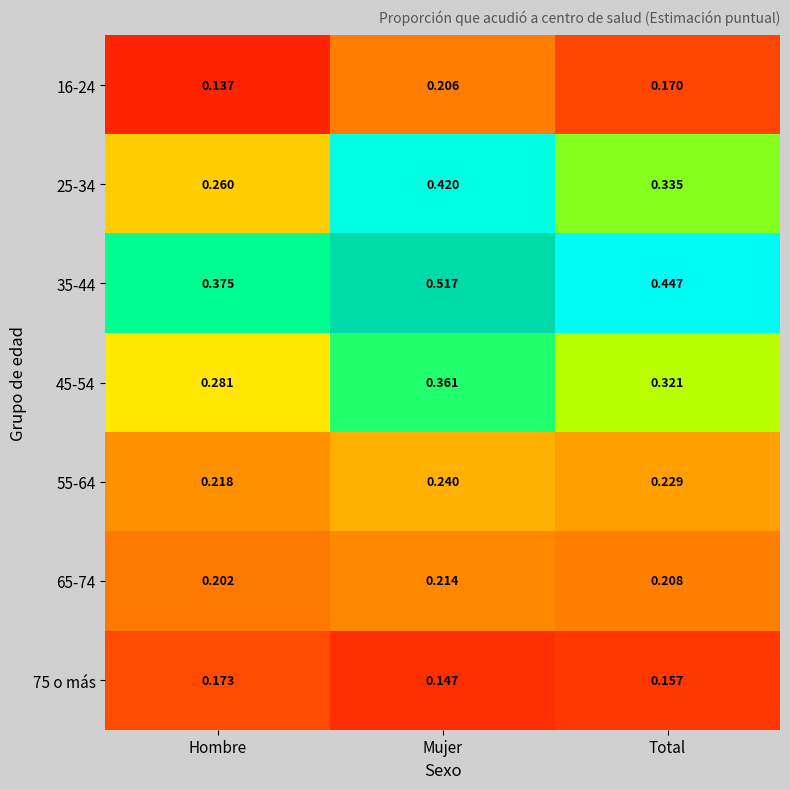

Where is 65-74 nearest to the value 0?

Hombre